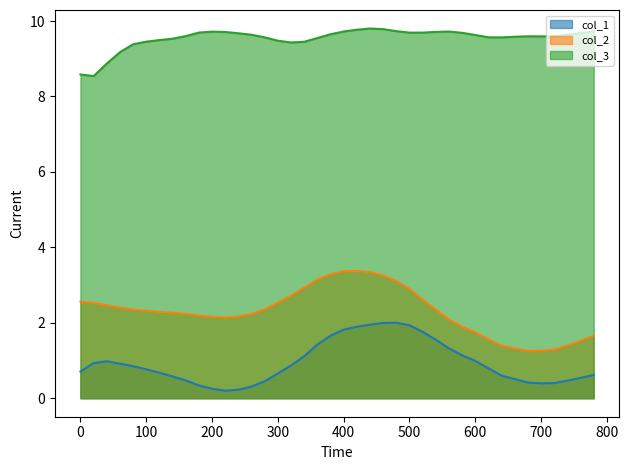

Which series has the widest spread of values?

col_2